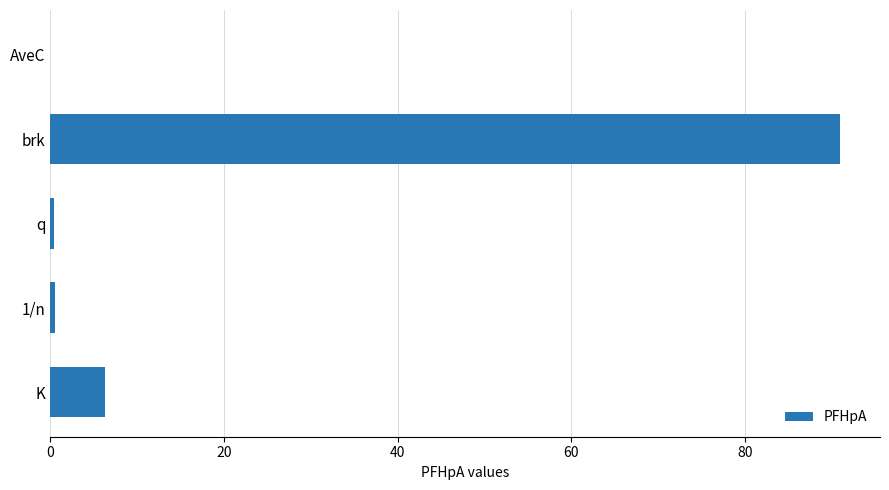

Where is the data nearest to the value 45?

K